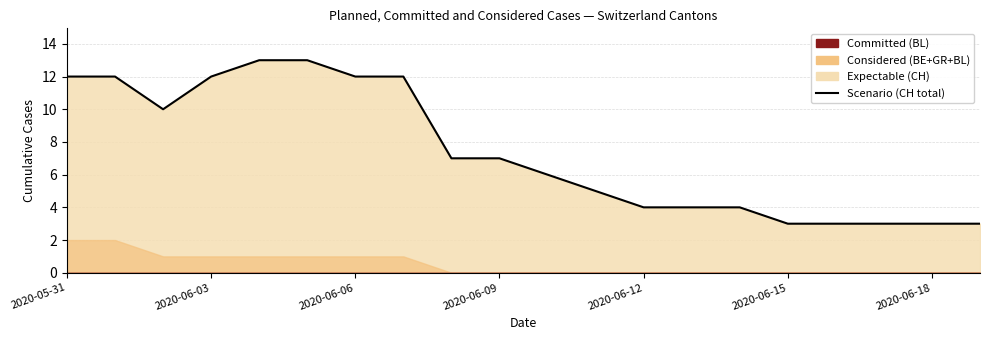

Reading left to right, extract all data points from this chart.

12	12	10	12	13	13	12	12	7	7	6	5	4	4	4	3	3	3	3	3